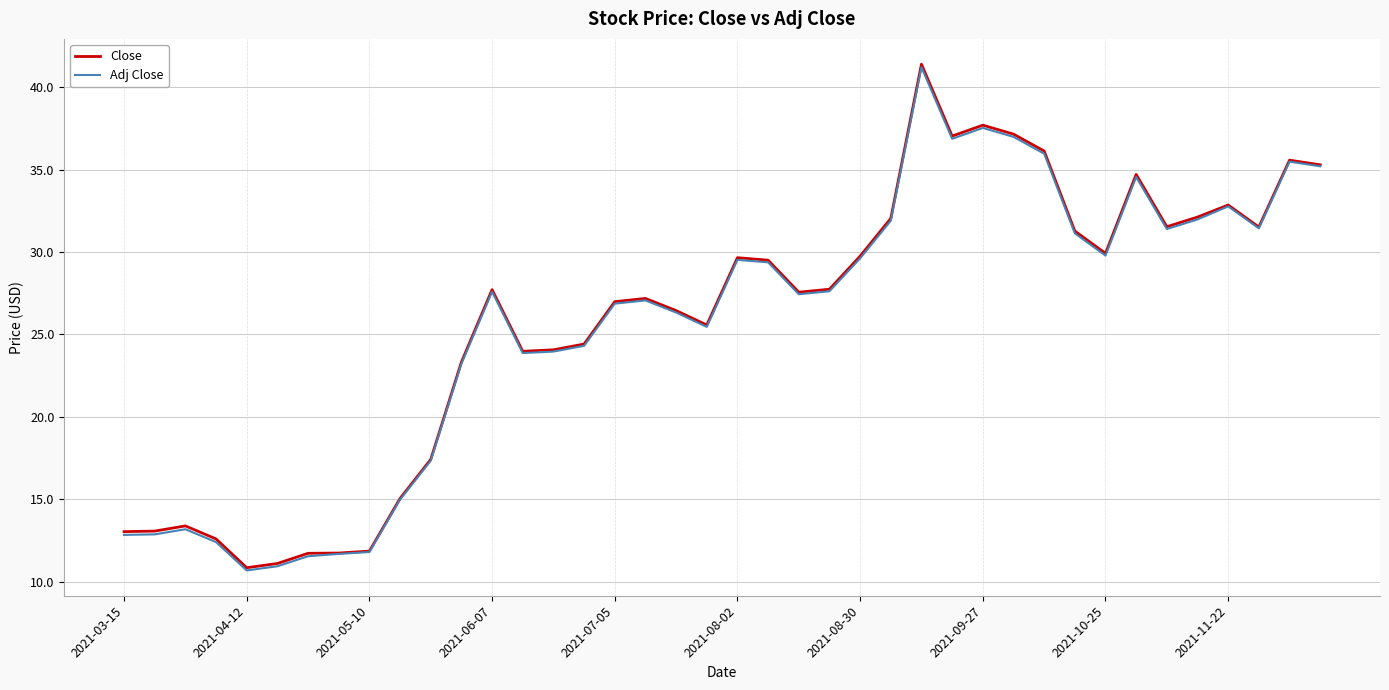

What is the highest value of the Close series?

41.4